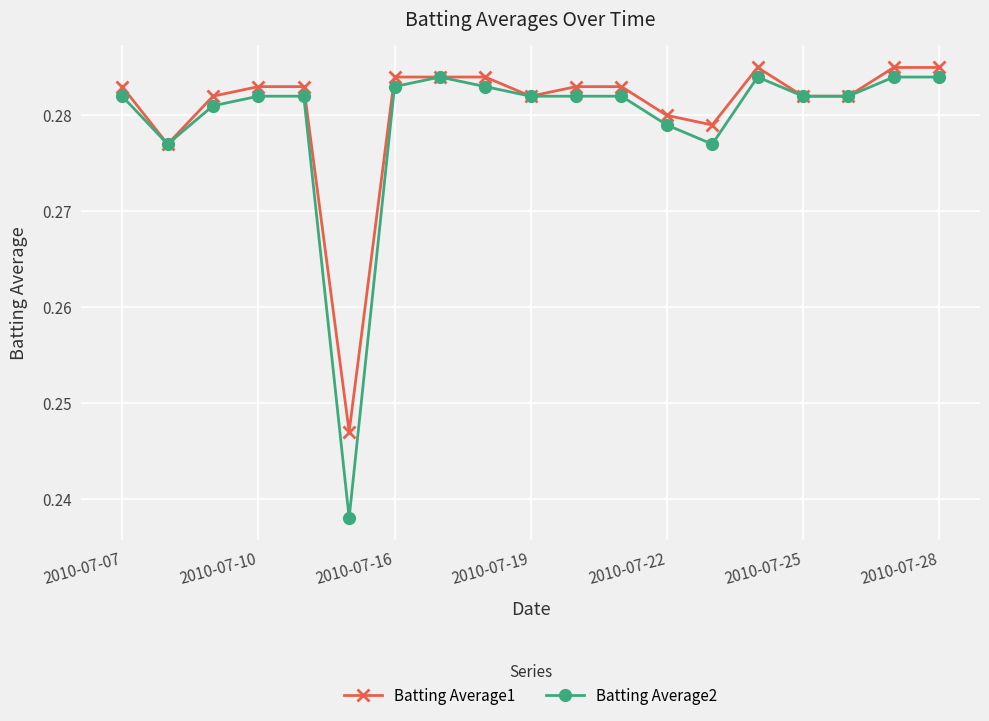

True or false: Batting Average2 has more than 0 points higher than both neighbors.

True